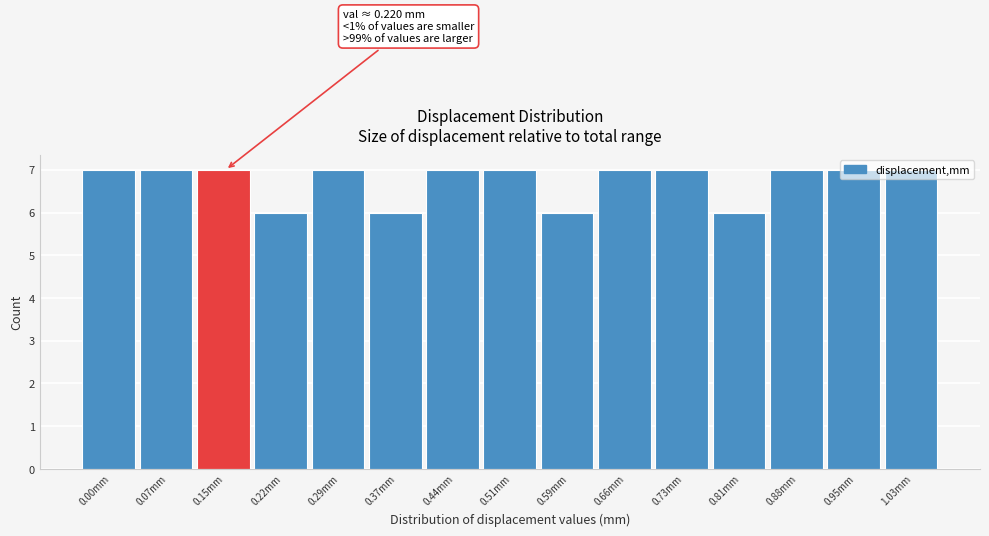

What position from the left is 0.51mm?

8